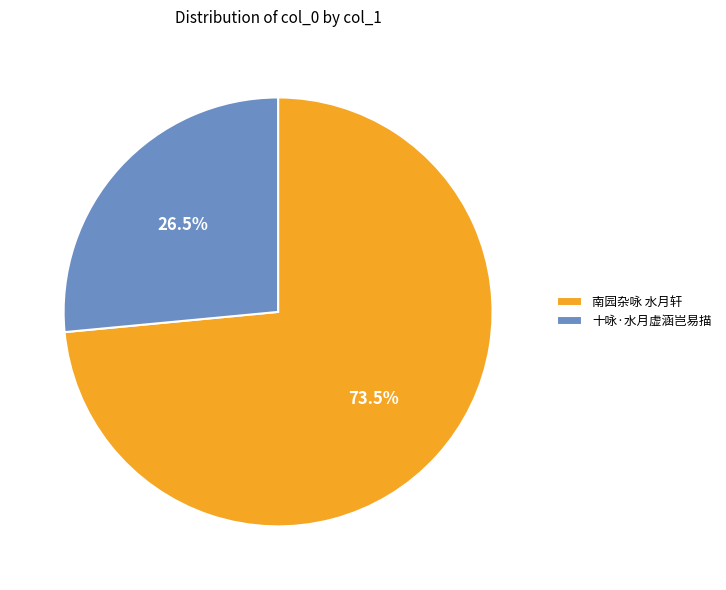

To the nearest percent, what is the difference between the largest and smallest slice percentages?

47%